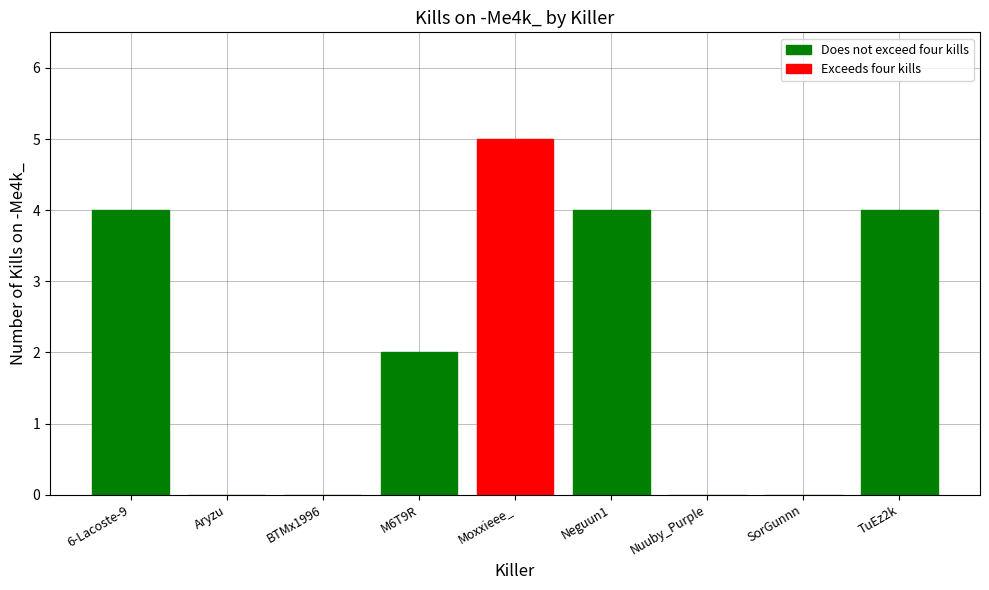

The value of Kills on -Me4k_ (>4) at M6T9R is 0. True or false?

True